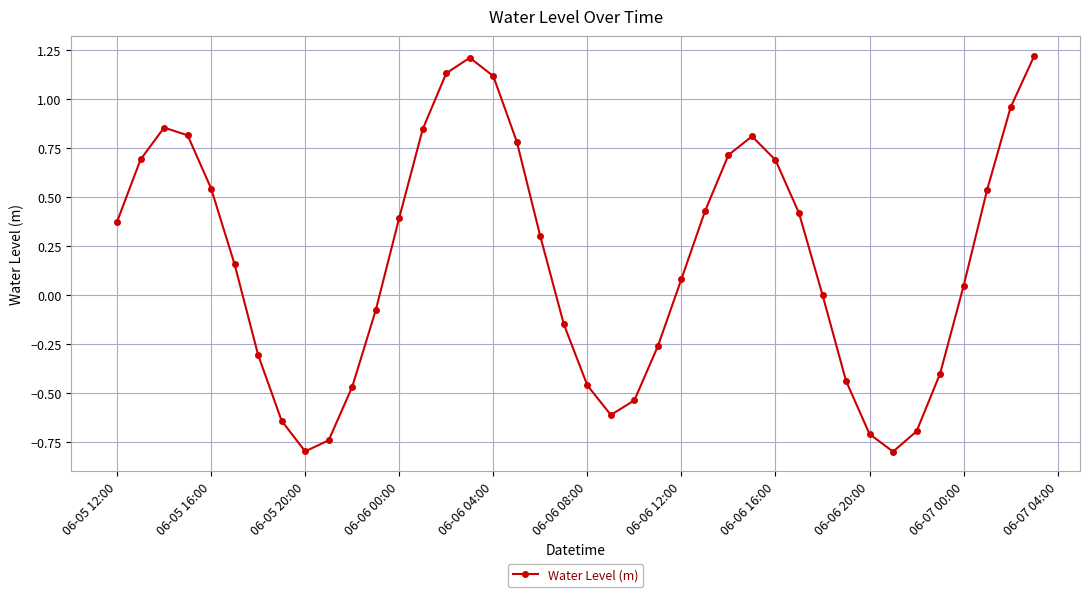

What is the difference between the second highest and second lowest values?

2.0